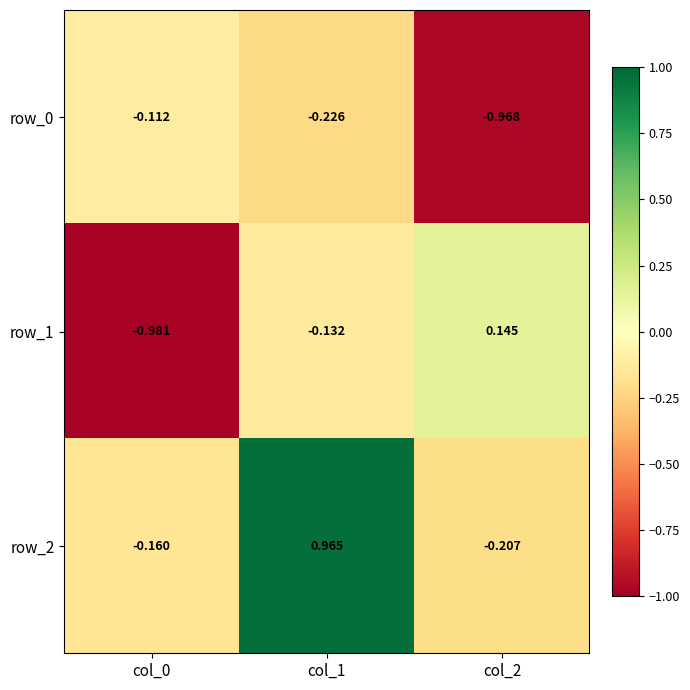

At which category is the sum across all series the highest?

col_1